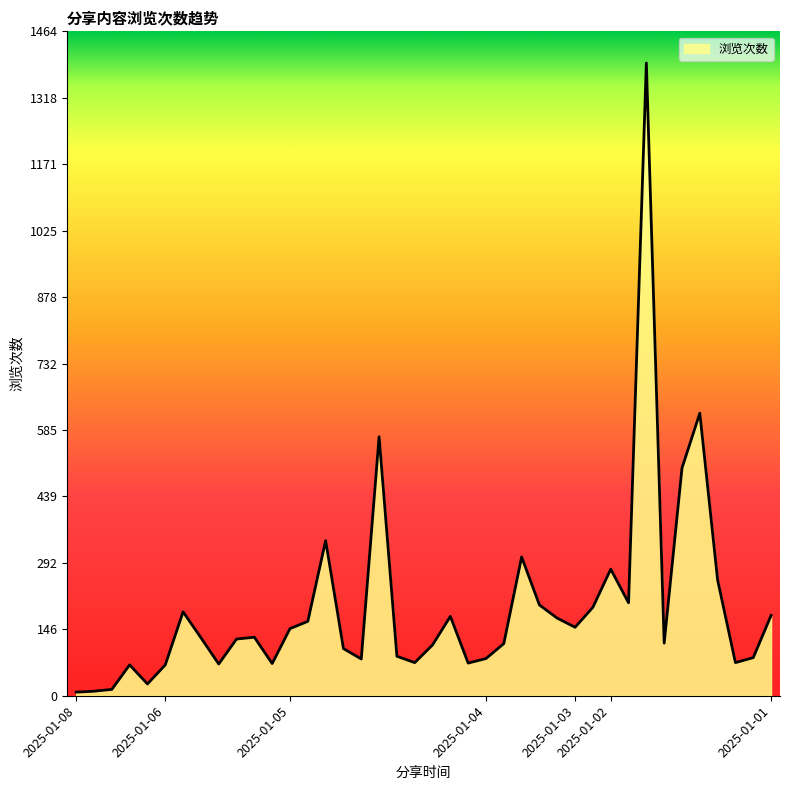

What is the greatest value displayed?

1395